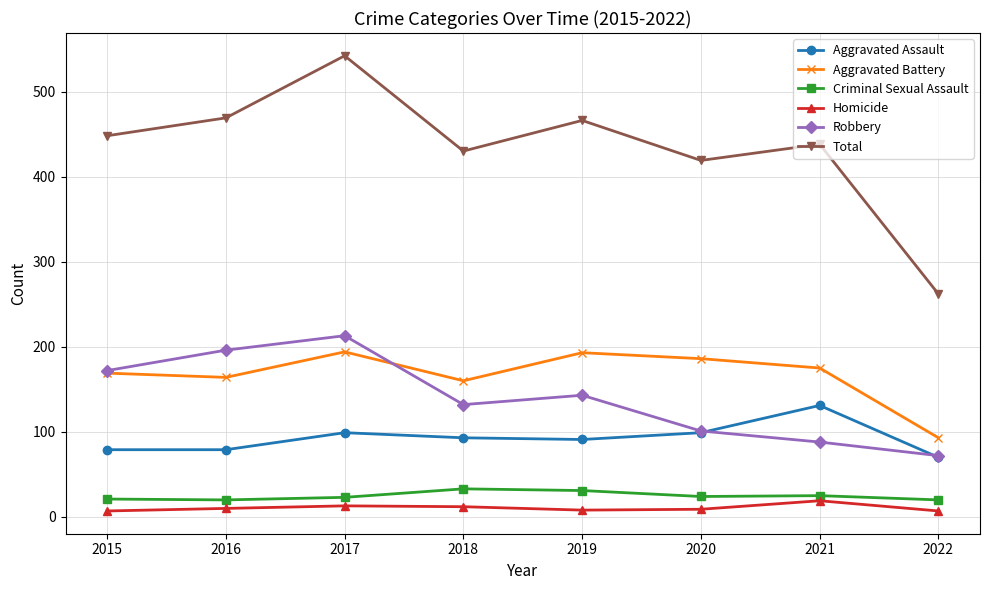

How many data points in Criminal Sexual Assault are less than 24?

4